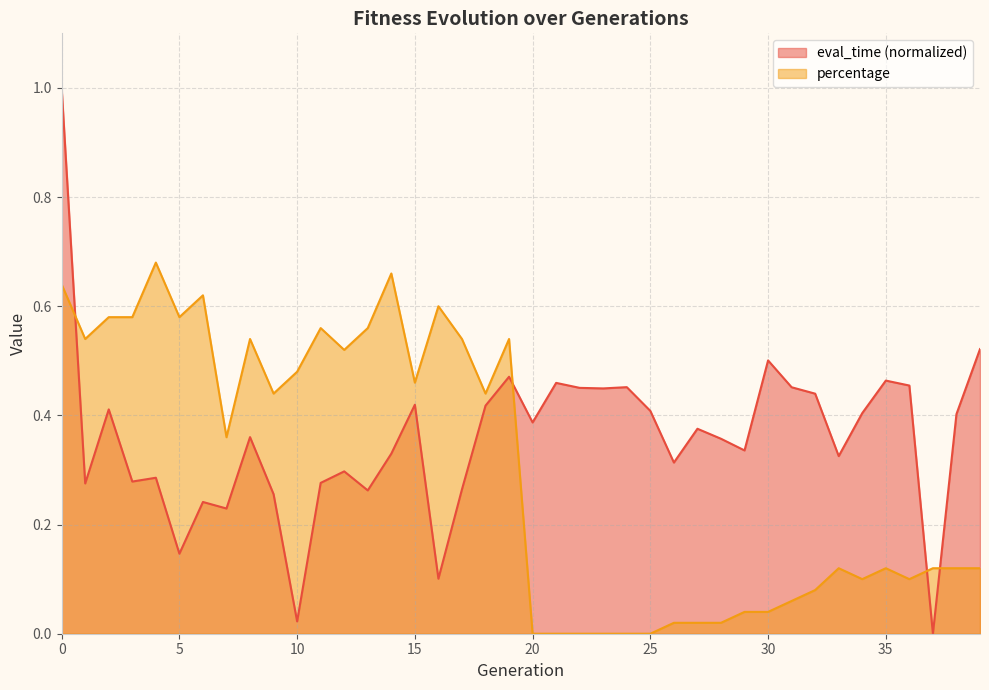

Where is percentage nearest to the value 0?

20